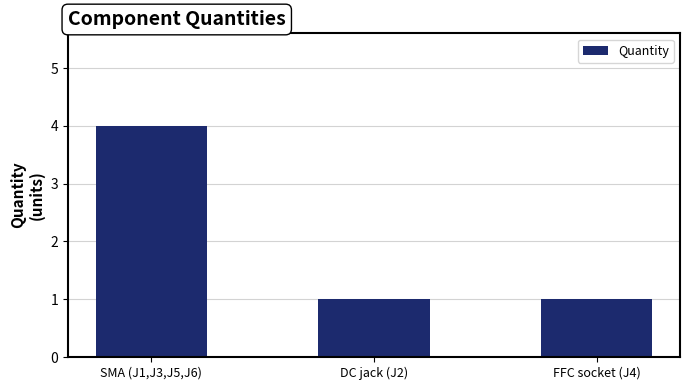

Which label corresponds to the largest value in the chart?

SMA (J1,J3,J5,J6)